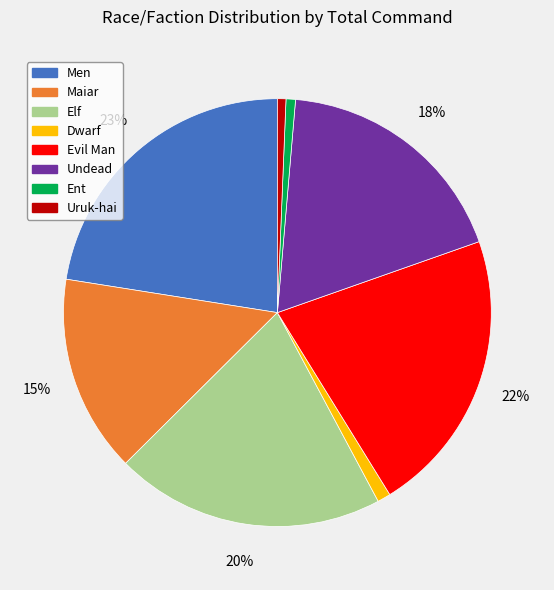

To the nearest percent, what is the average slice percentage?

12%